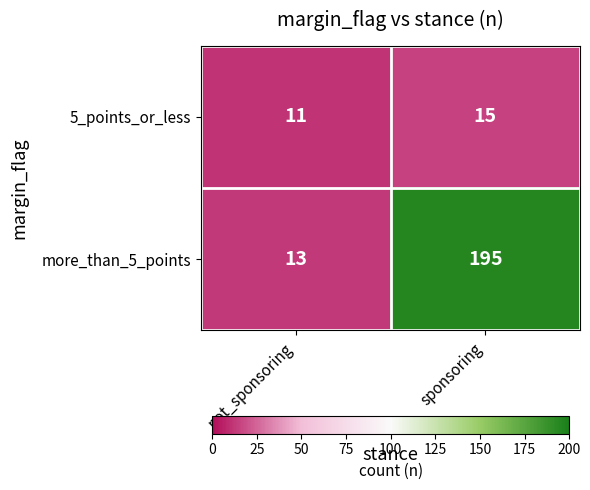

Reading left to right, extract all data points from this chart.

5_points_or_less: 11	15
more_than_5_points: 13	195